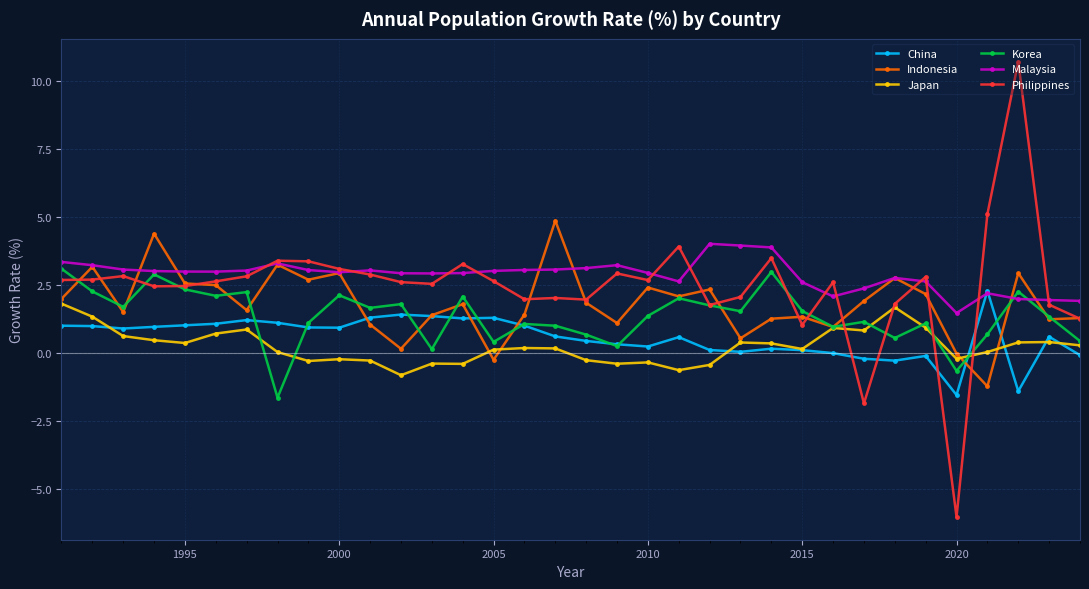

Which series has the widest spread of values?

Philippines